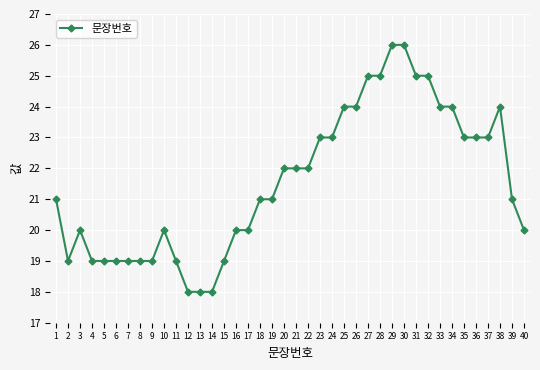

What is the value of the 18th point from the left?

21